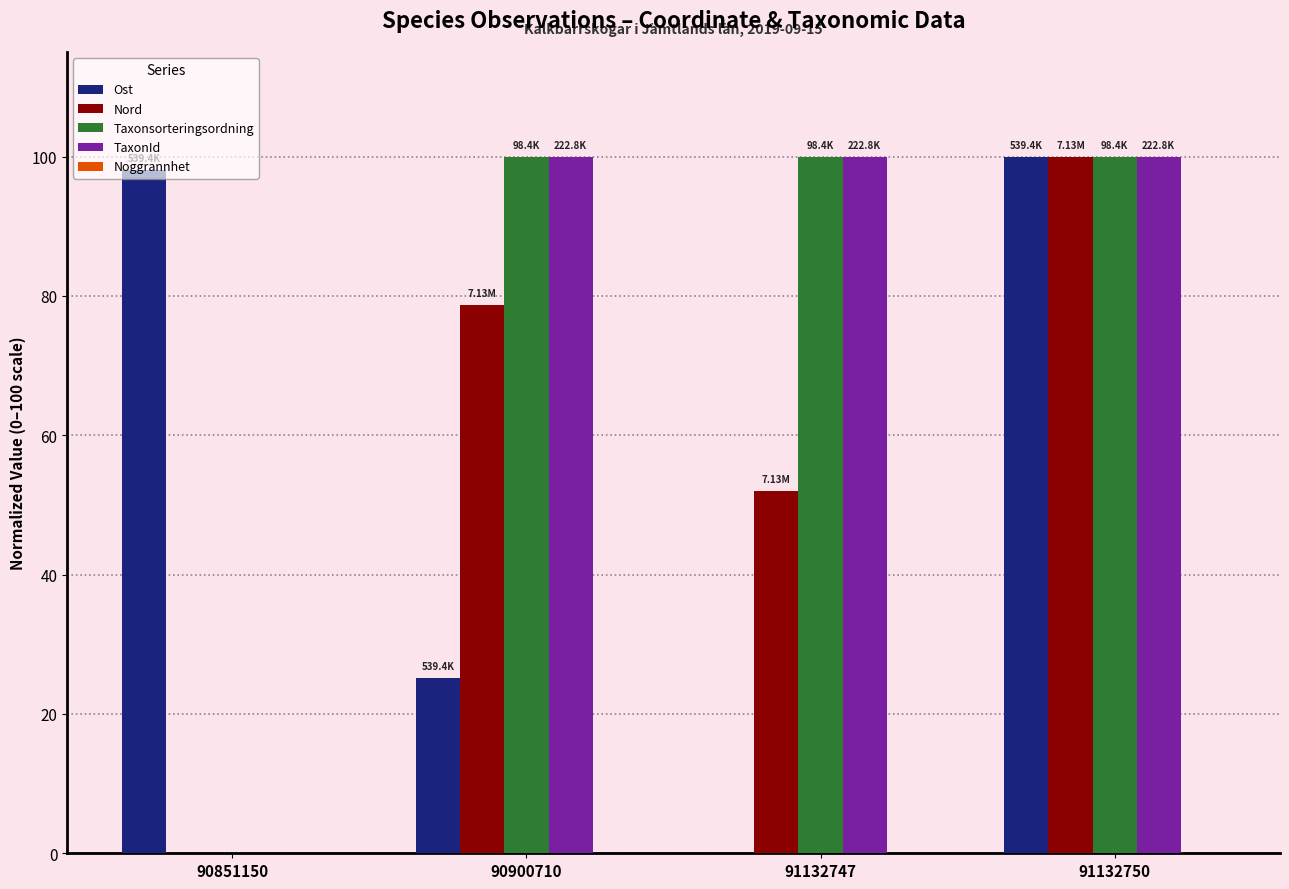

At which category is the sum across all series the highest?

91132750